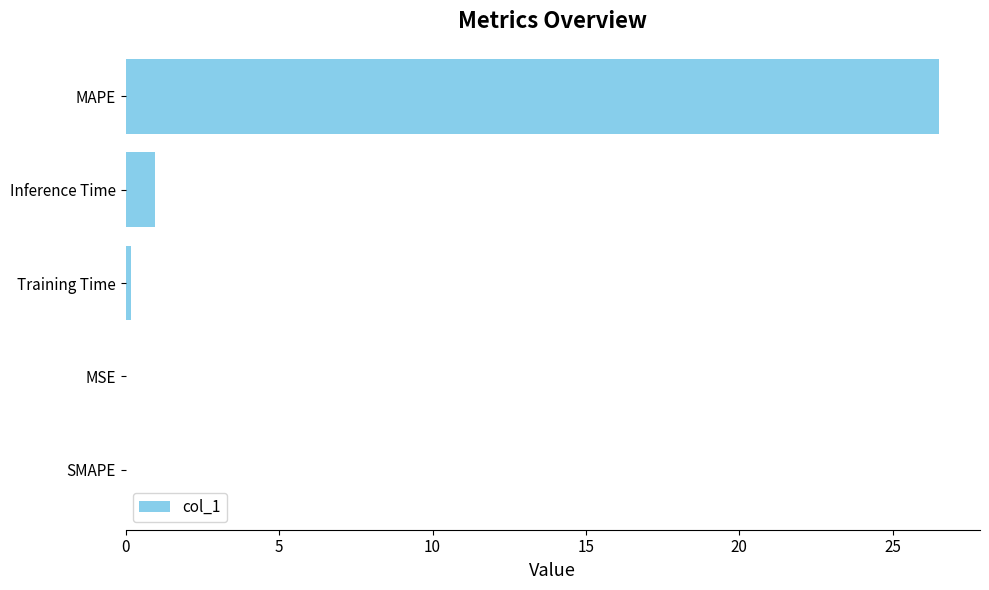

Where is the data nearest to the value 13?

Inference Time